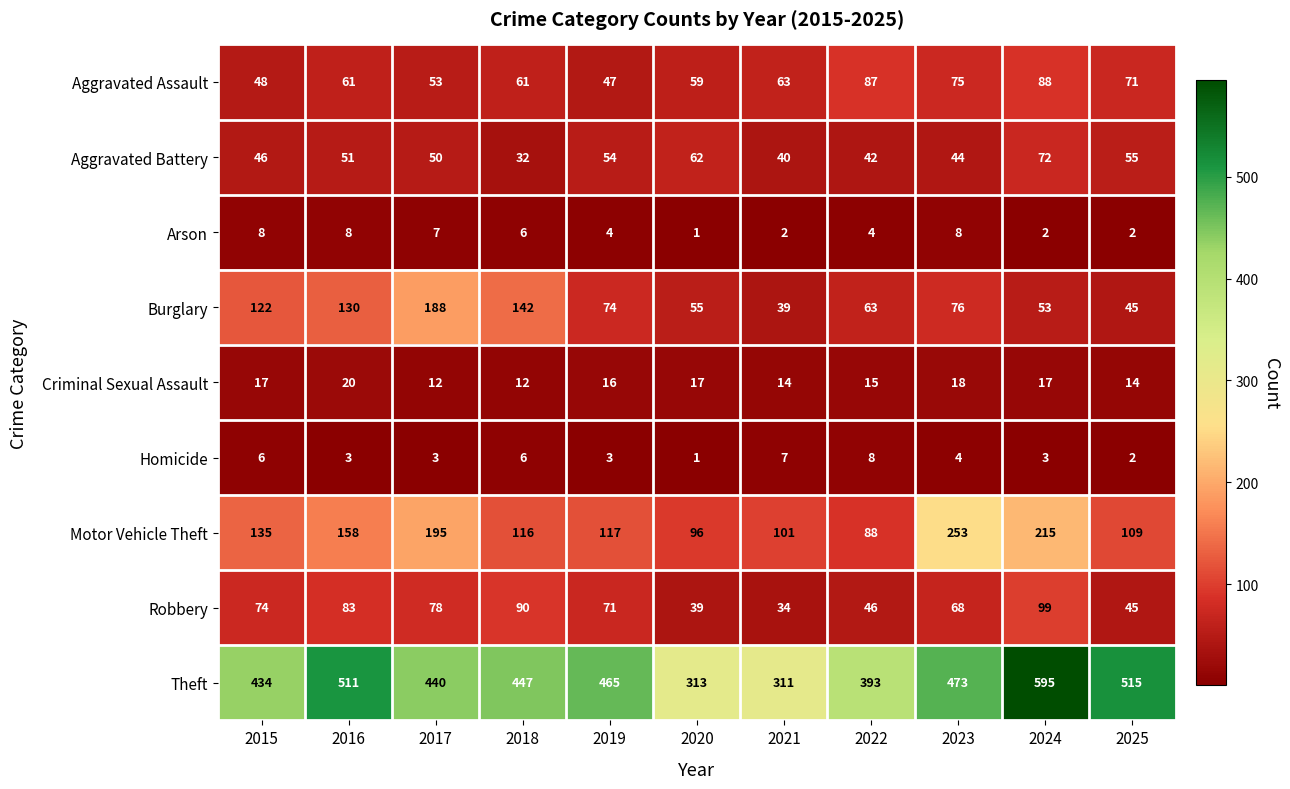

What is the difference between the maximum and second lowest values in the Arson series?

6